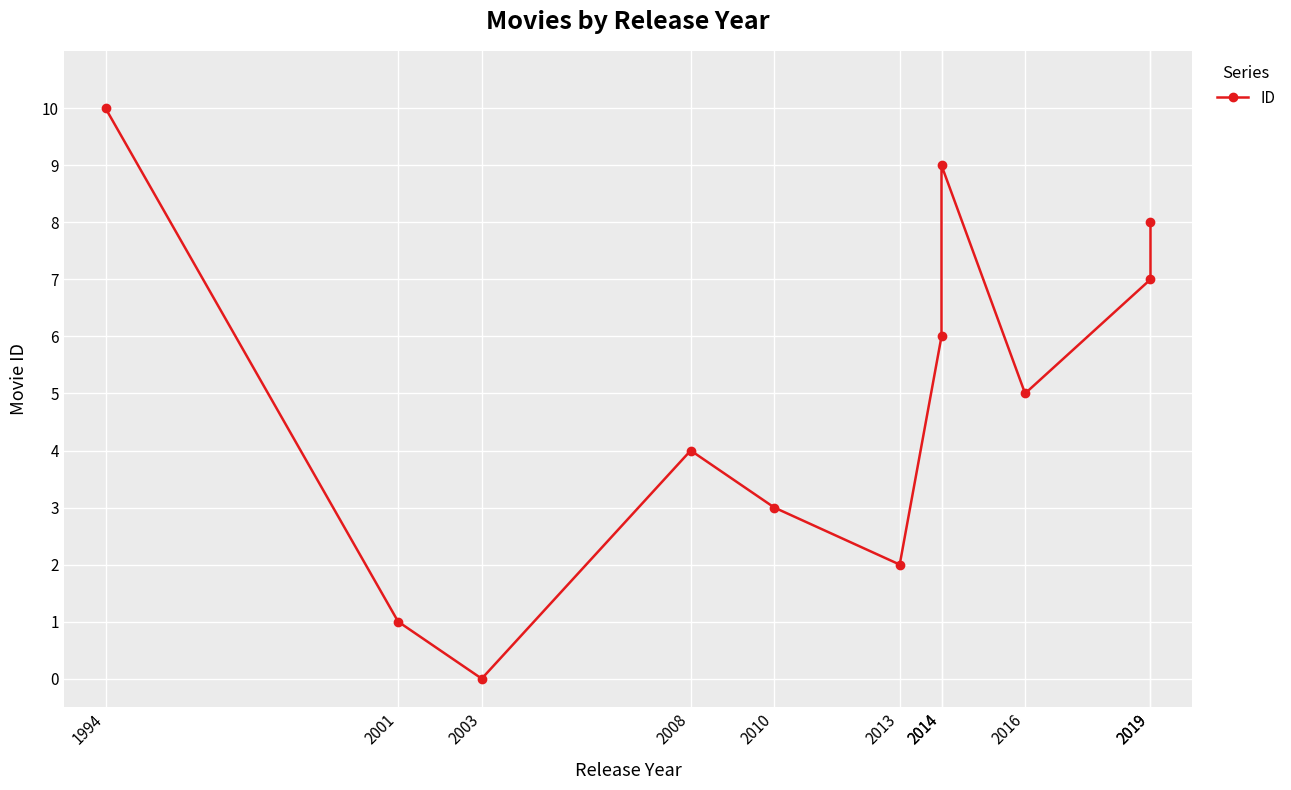

Reading right to left, transcribe all the data shown in this chart.

2019=8	2019=7	2016=5	2014=9	2014=6	2013=2	2010=3	2008=4	2003=0	2001=1	1994=10